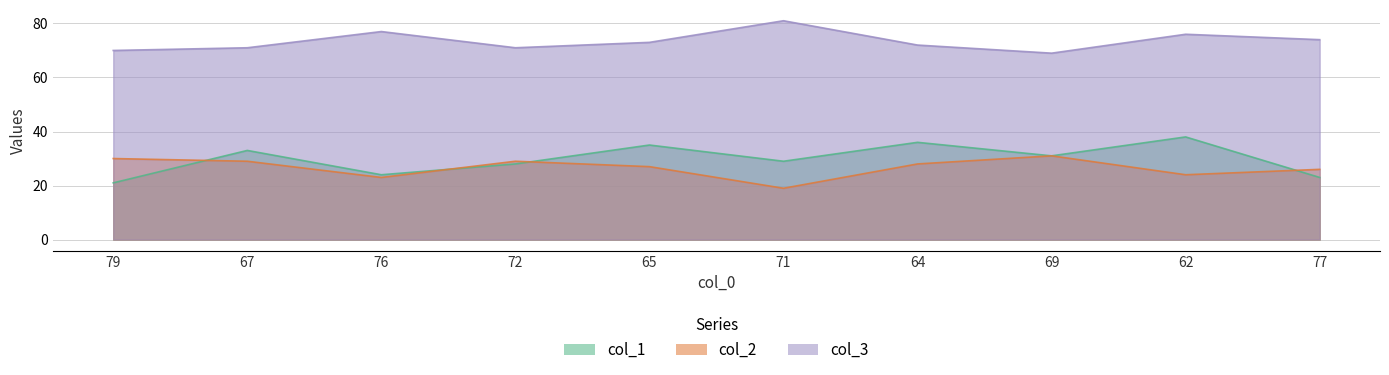

Which series has the largest range (max minus min)?

col_1